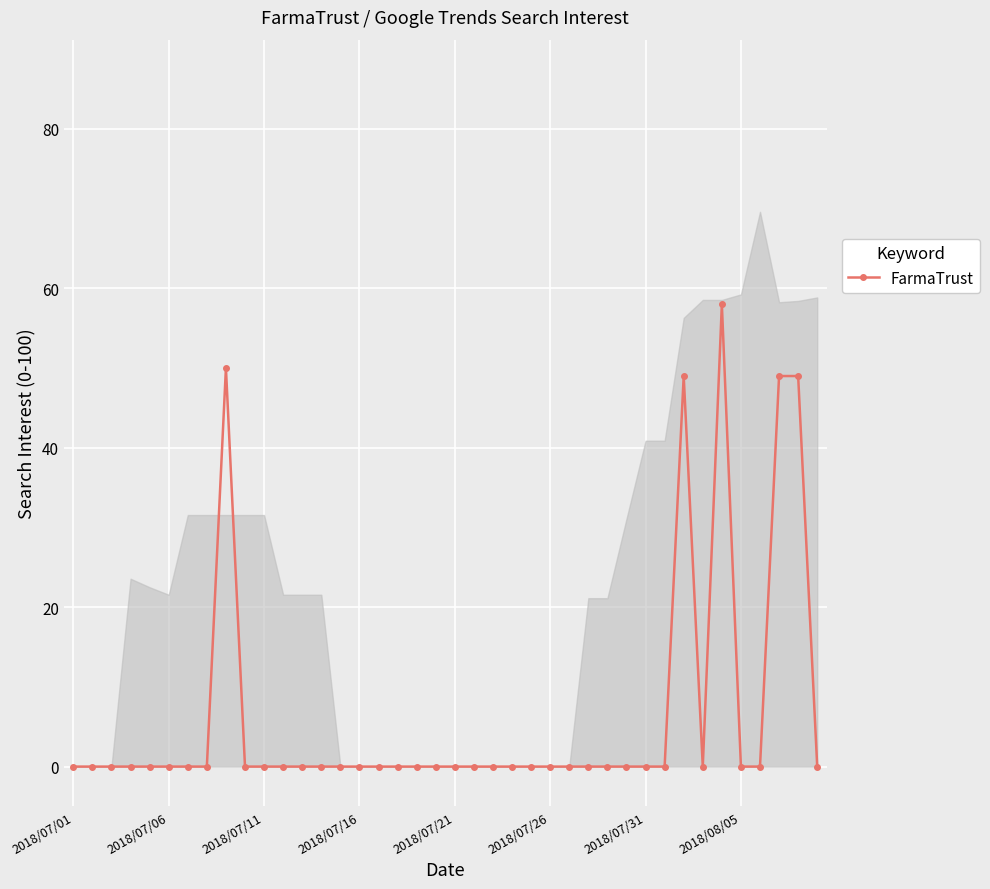

How many interior local valleys (lower than both neighbors) does the data have?

1